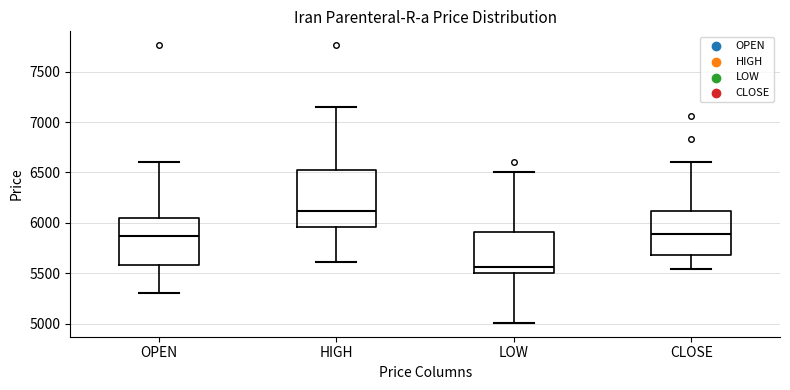

Reading left to right, transcribe this box plot: for each box, give where its median line is, the range the box spans, and where its two whiskers end, as read against the y-axis. The values are not printed on the chart, so give them approximately, as read against the axis.

OPEN: median 5850, box 5600 to 6050, whiskers 5300 to 6600
HIGH: median 6100, box 5950 to 6550, whiskers 5600 to 7150
LOW: median 5550, box 5500 to 5900, whiskers 5000 to 6500
CLOSE: median 5900, box 5700 to 6100, whiskers 5550 to 6600